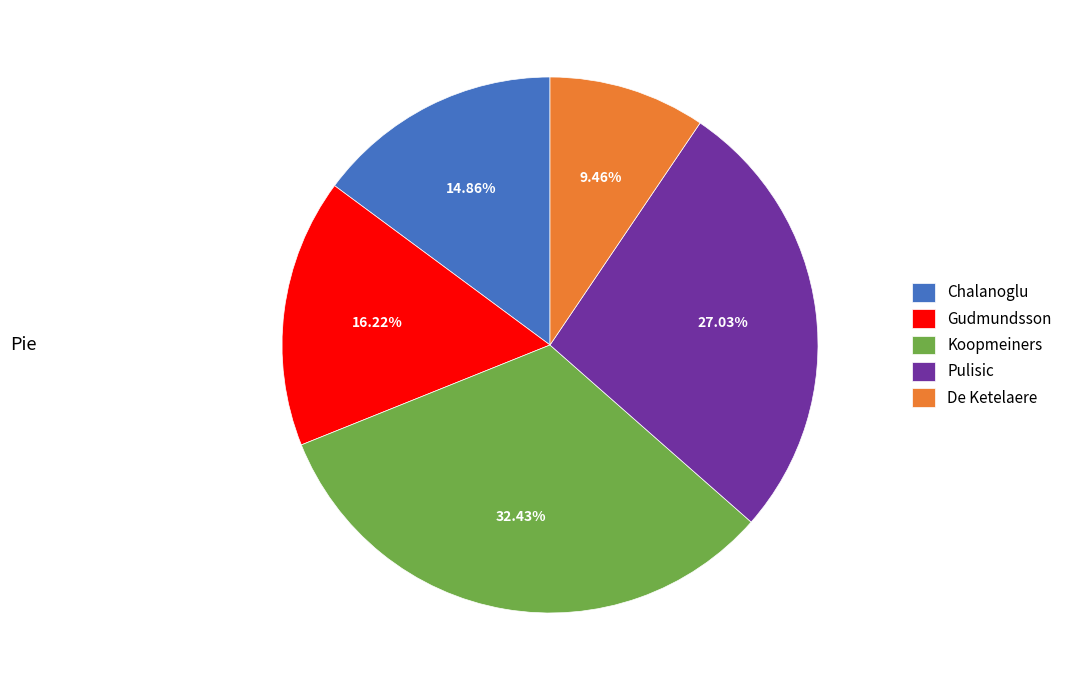

To the nearest percent, what portion does Koopmeiners represent?

32%